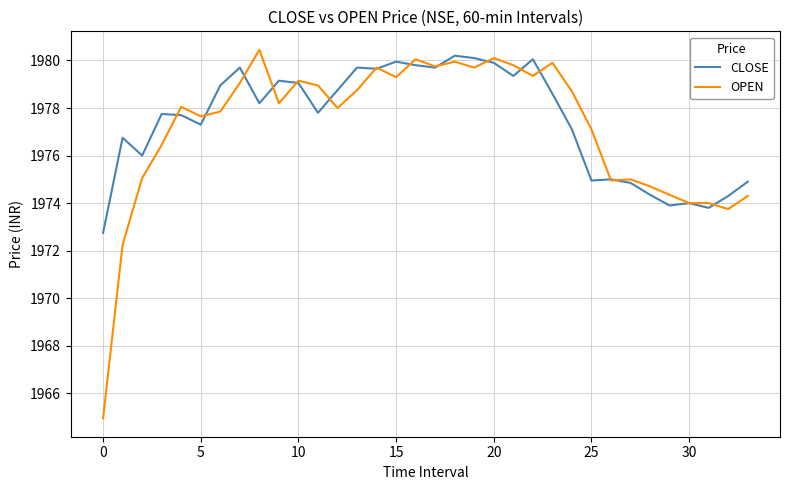

What are all the series names shown in the legend?

CLOSE, OPEN